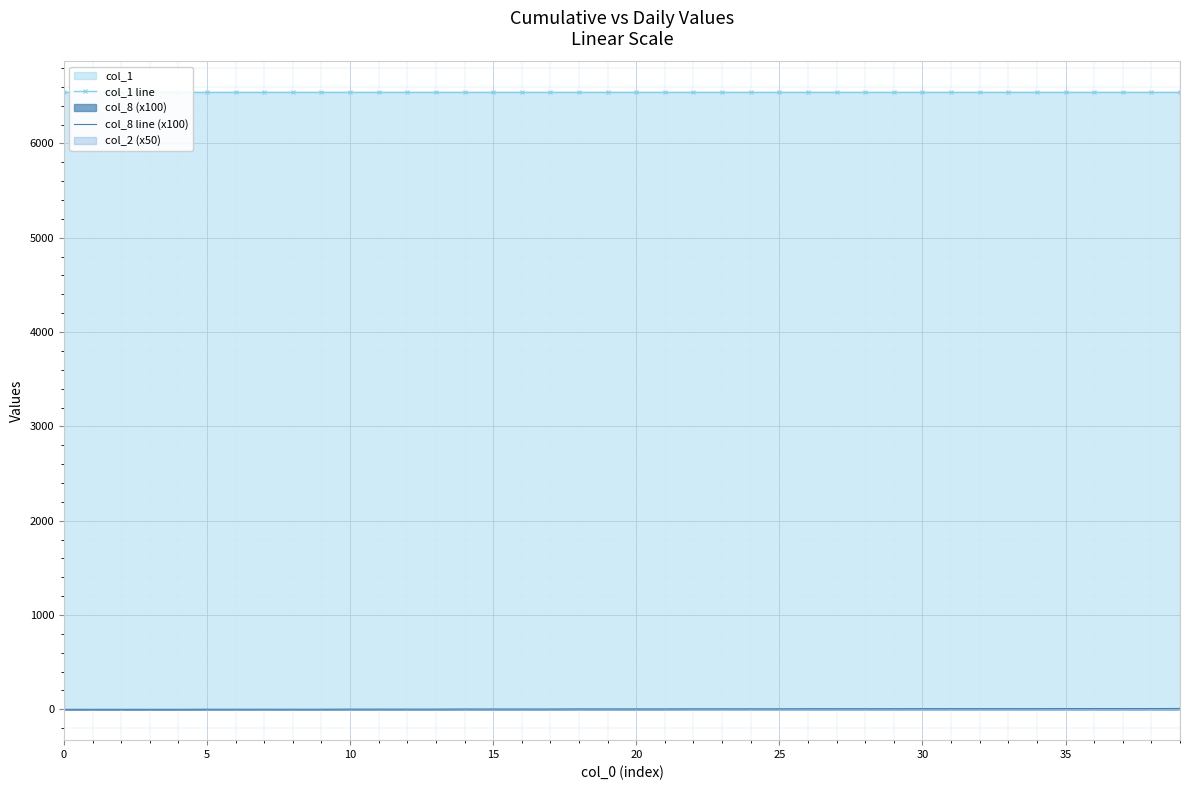

True or false: col_1 line and col_8 line (x100) intersect in this chart.

False